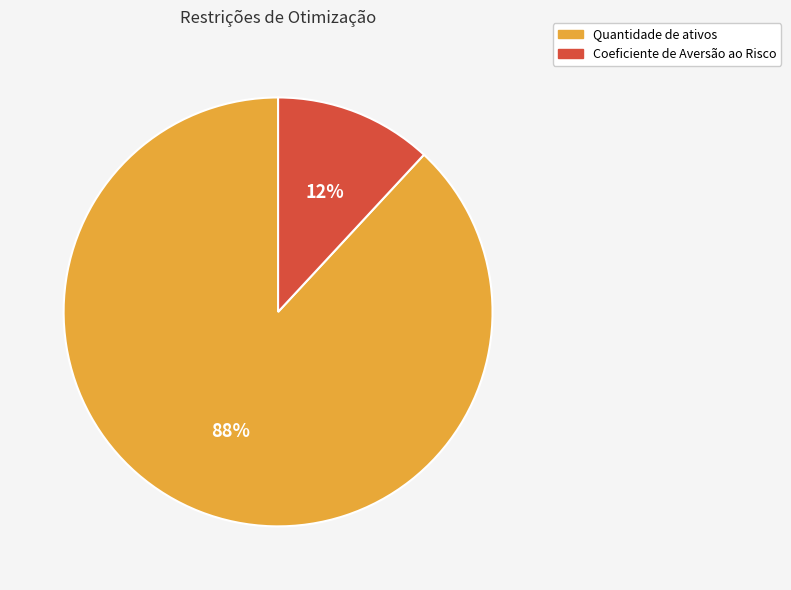

To the nearest percent, what percentage of the pie is Coeficiente de Aversão ao Risco?

12%